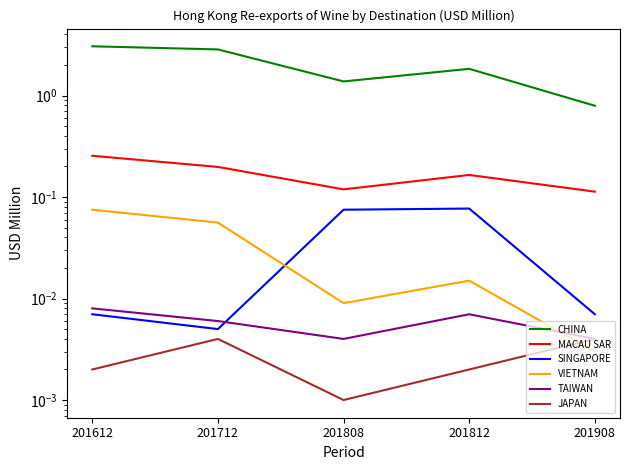

What is the total value across all series at 201908?

0.9